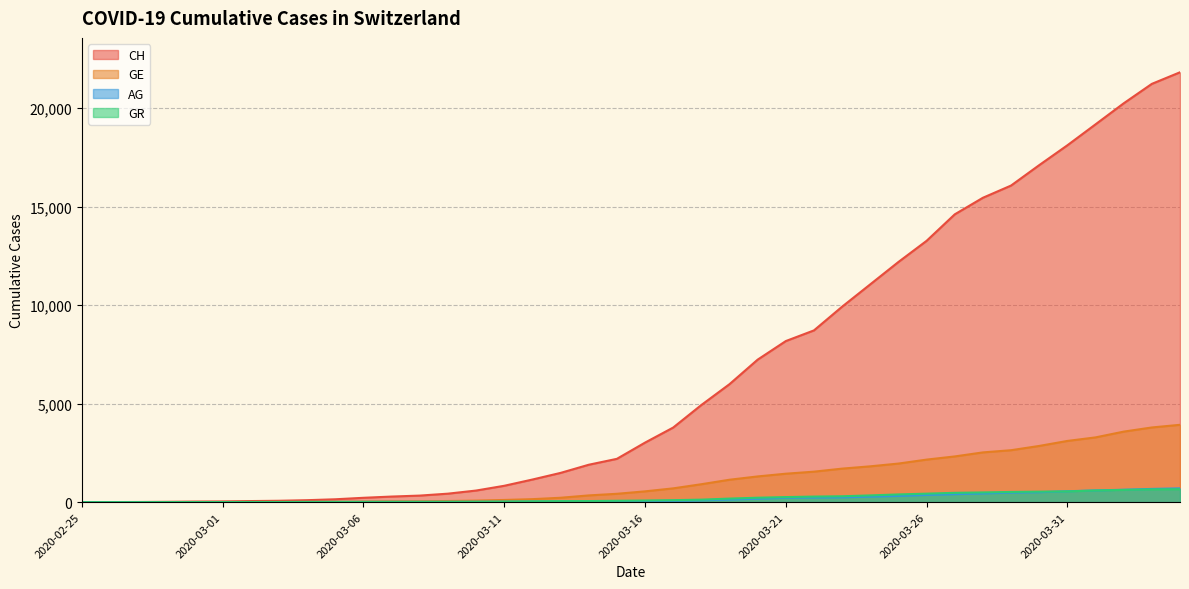

How many lines are shown in the chart?

4